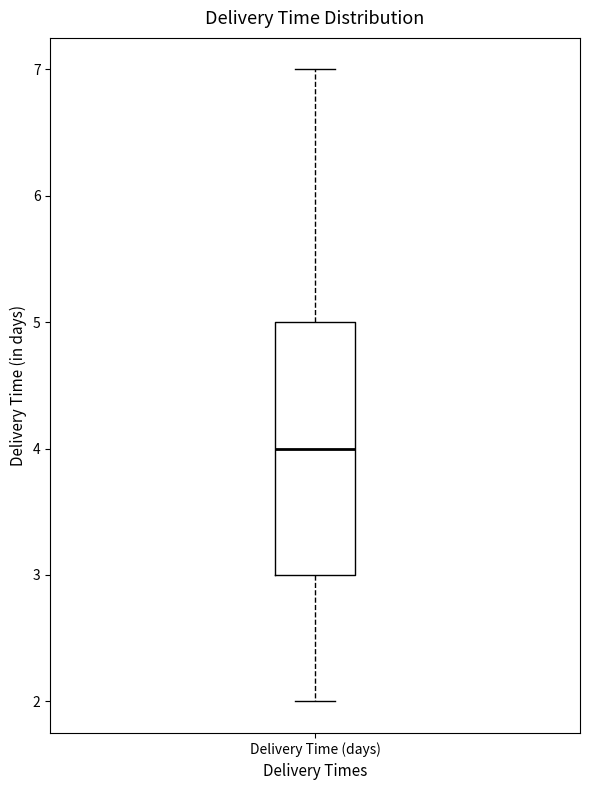

Read this box plot against the y-axis: the position of the median line, the range covered by the box, and the ends of both whiskers. The values are not printed on the chart, so give them approximately, as read against the axis.

median 4, box 3 to 5, whiskers 2 to 7